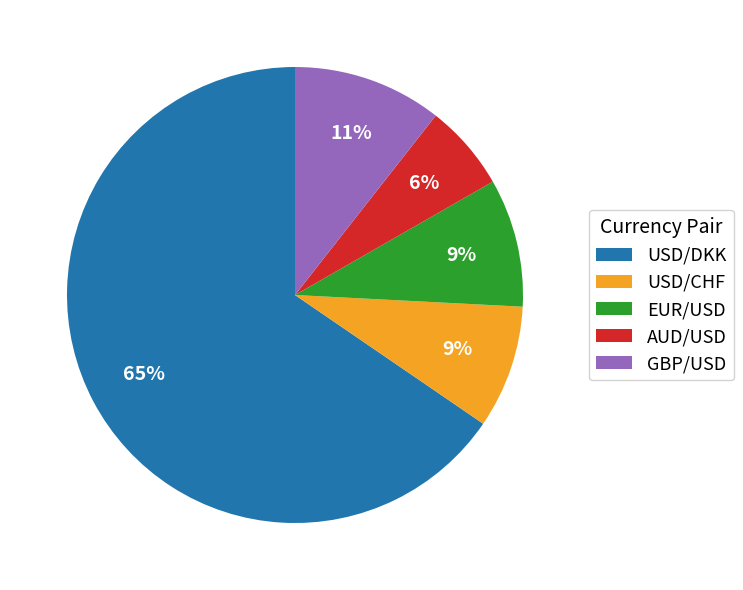

Is the sum of USD/DKK and USD/CHF greater than half?

Yes